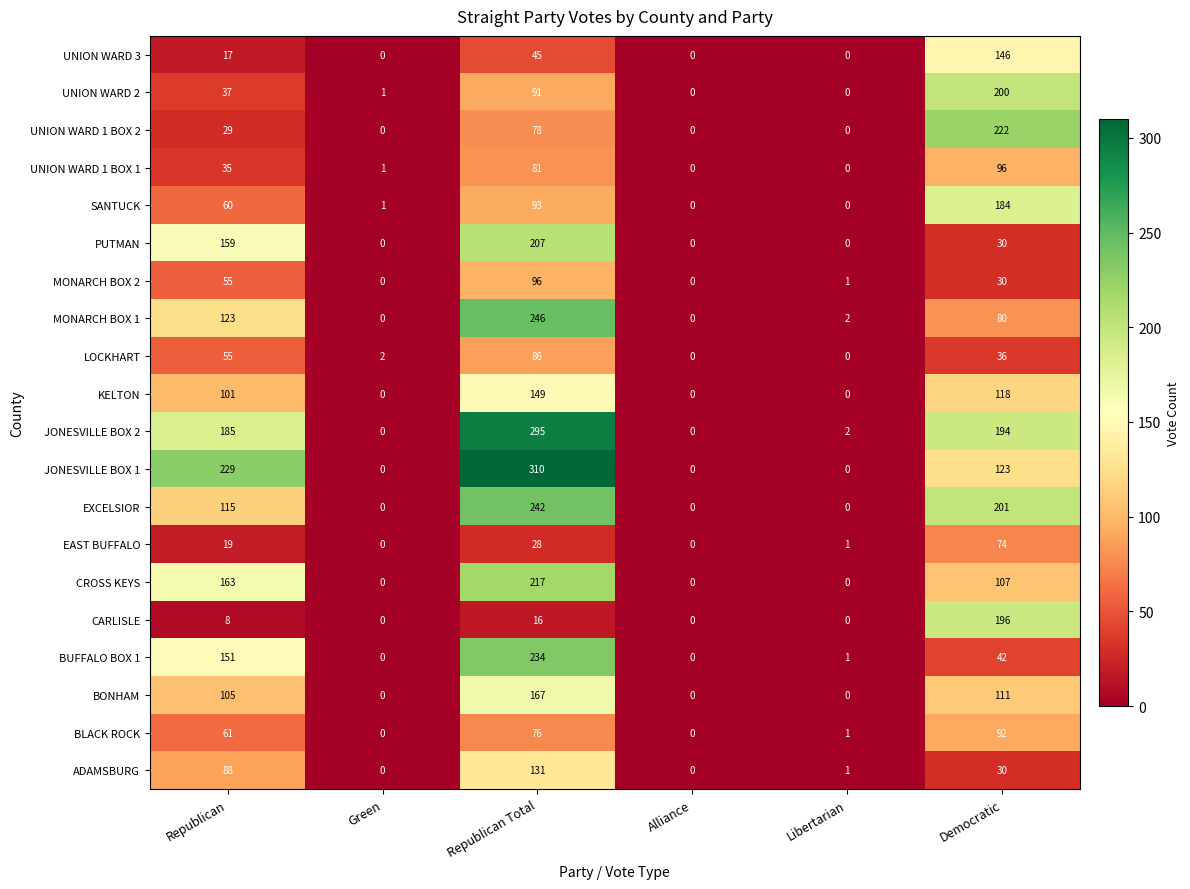

What is the total value across all series at Democratic?

2312